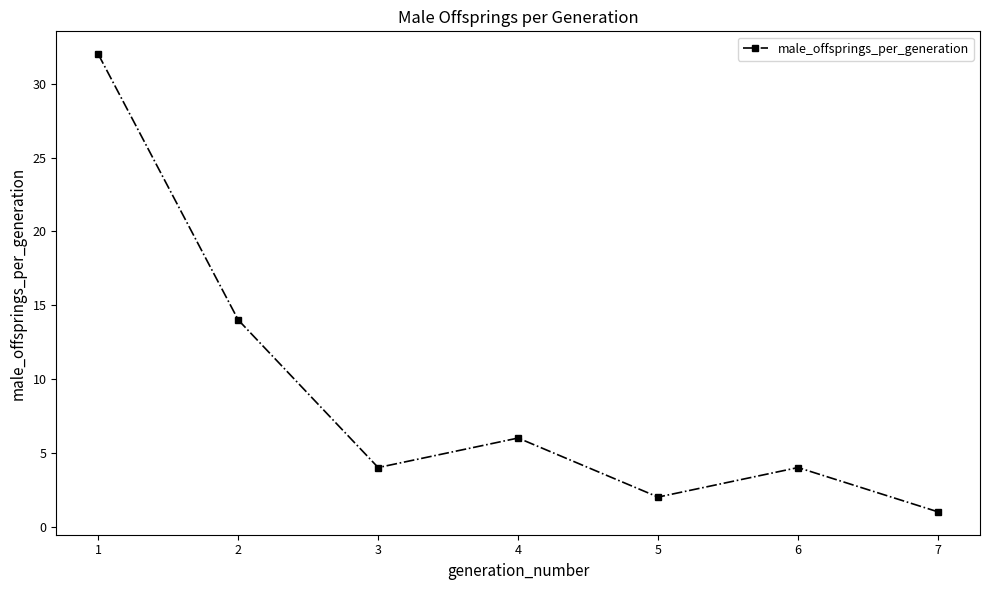

Approximately how many times larger is the value at 3 compared to 4?

0.7